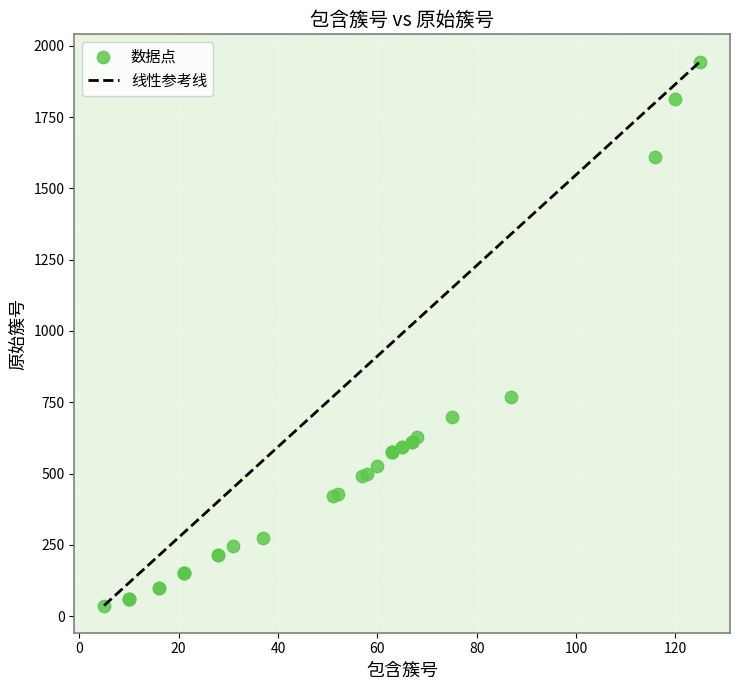

What Y value in the scatter plot is closest to 991?

769